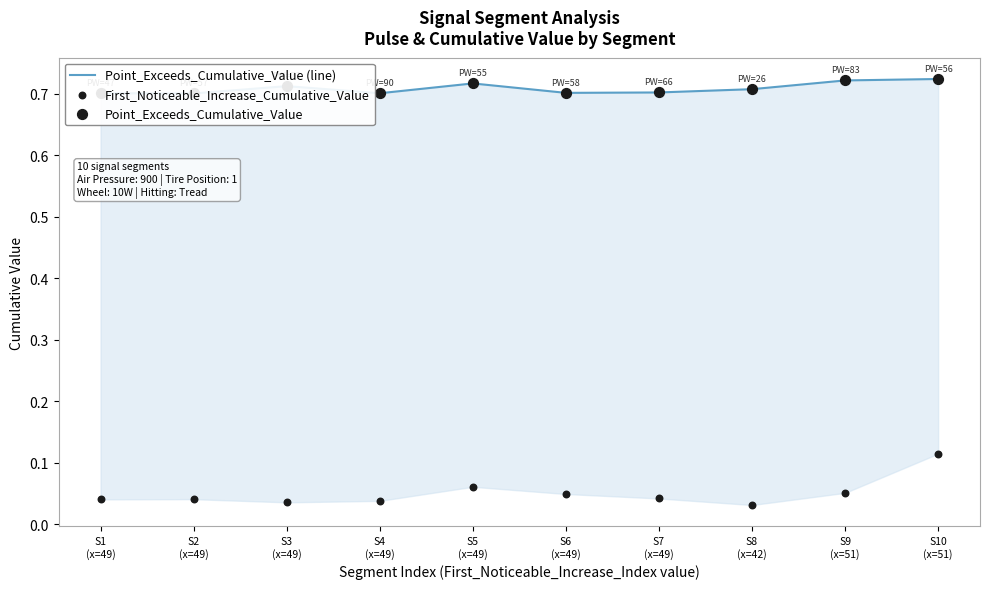

What are all the series names shown in the legend?

Point_Exceeds_Cumulative_Value (line), First_Noticeable_Increase_Cumulative_Value, Point_Exceeds_Cumulative_Value